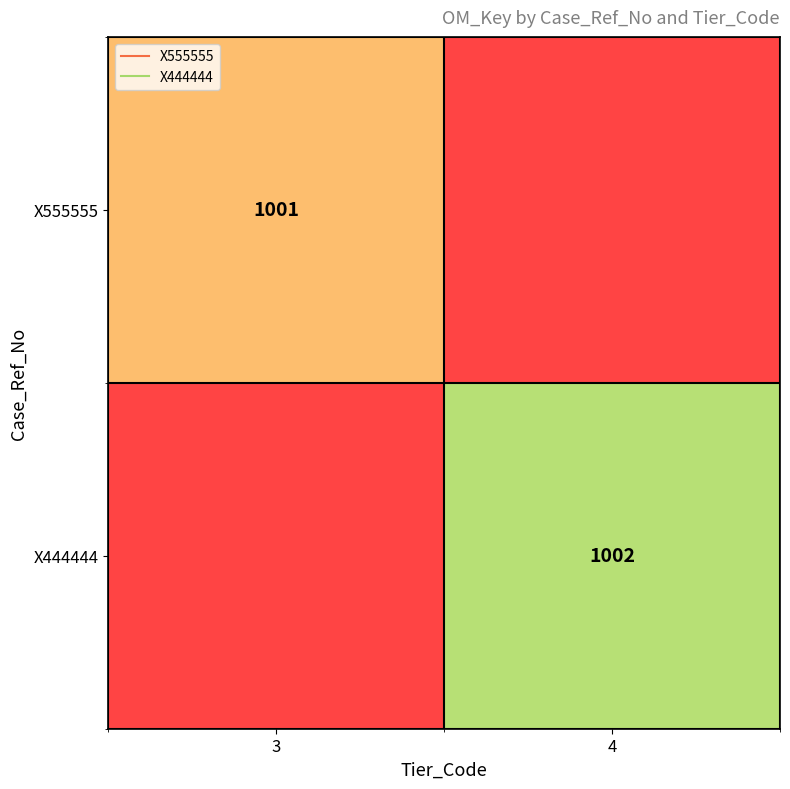

At how many categories does at least one series exceed 1001?

1